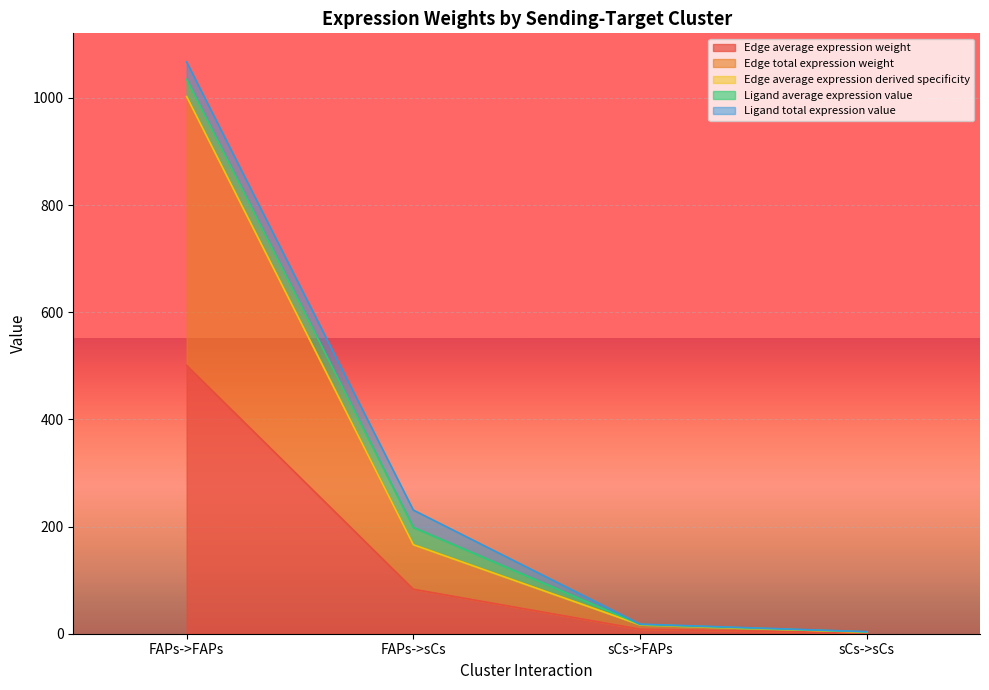

How many data points in Edge total expression weight are above 165?

2